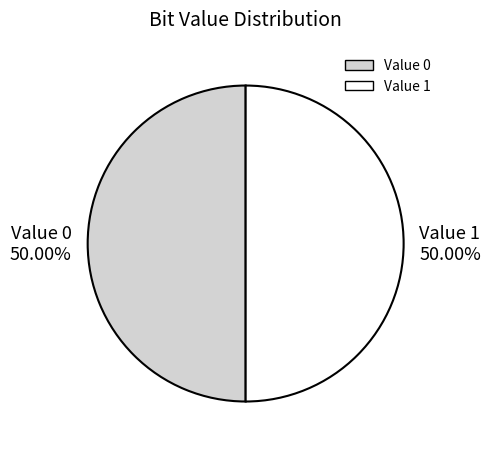

Count the number of slices in the pie.

2